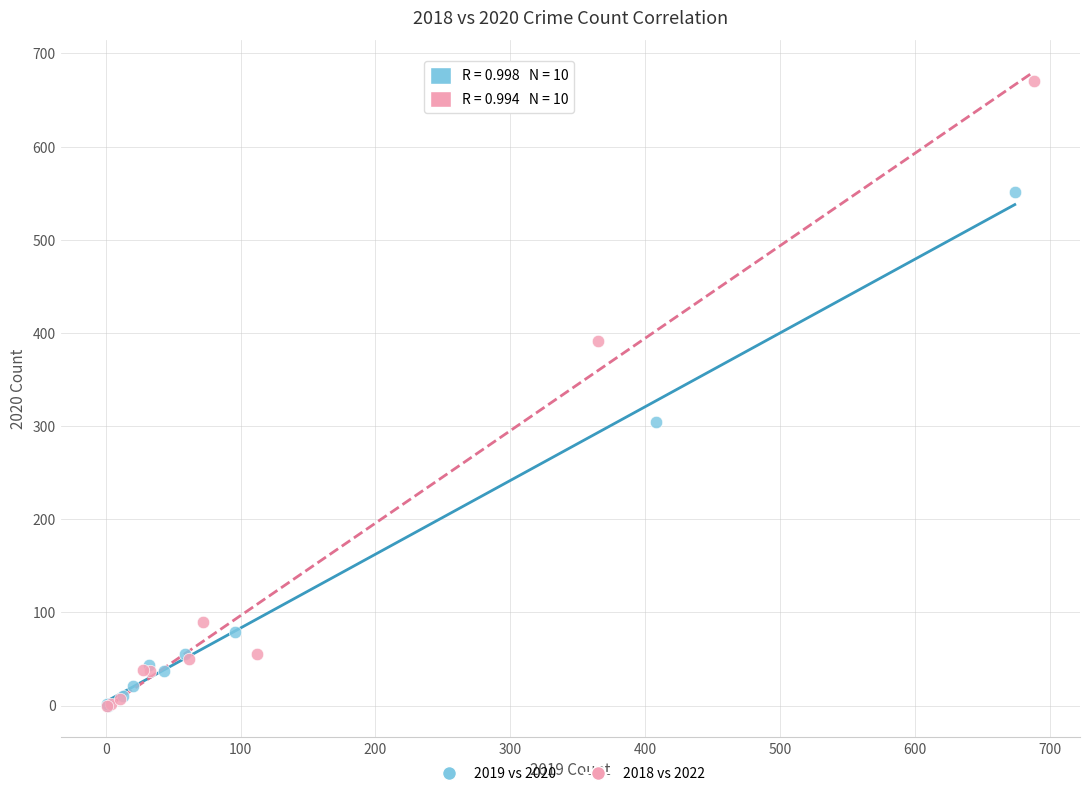

Which series has the widest spread of Y values?

2018 vs 2022